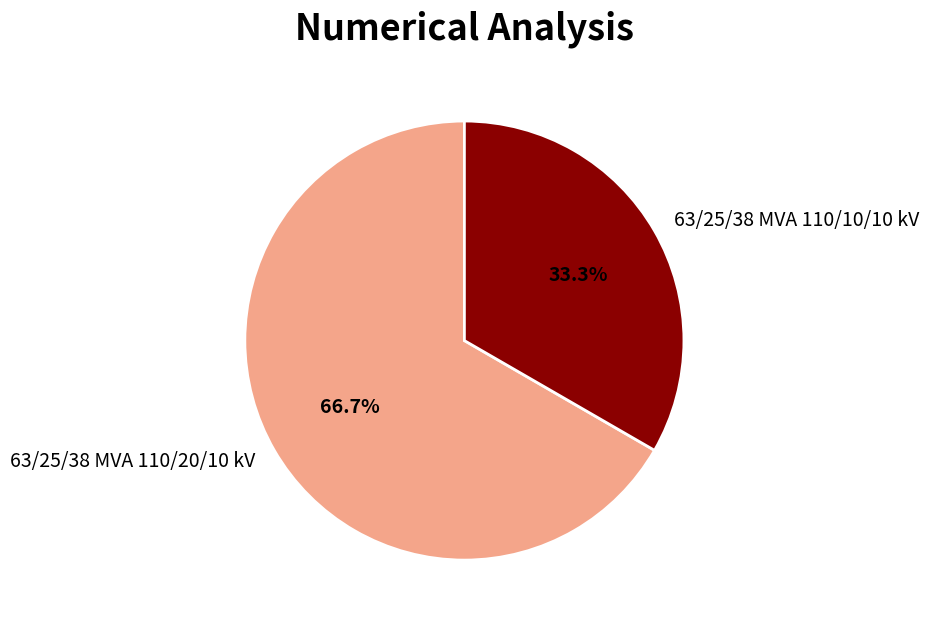

What is the ratio of the value at 63/25/38 MVA 110/10/10 kV to the value at 63/25/38 MVA 110/20/10 kV?

0.5